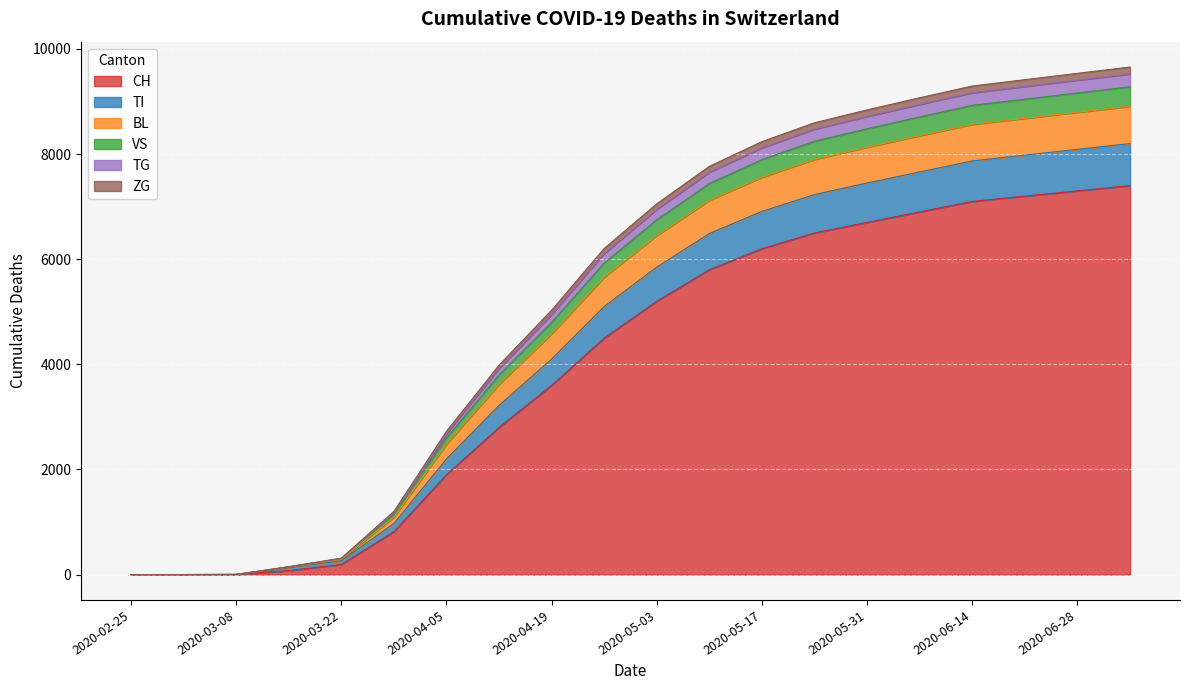

Is it true that CH equals 0 at 2020-02-25?

True